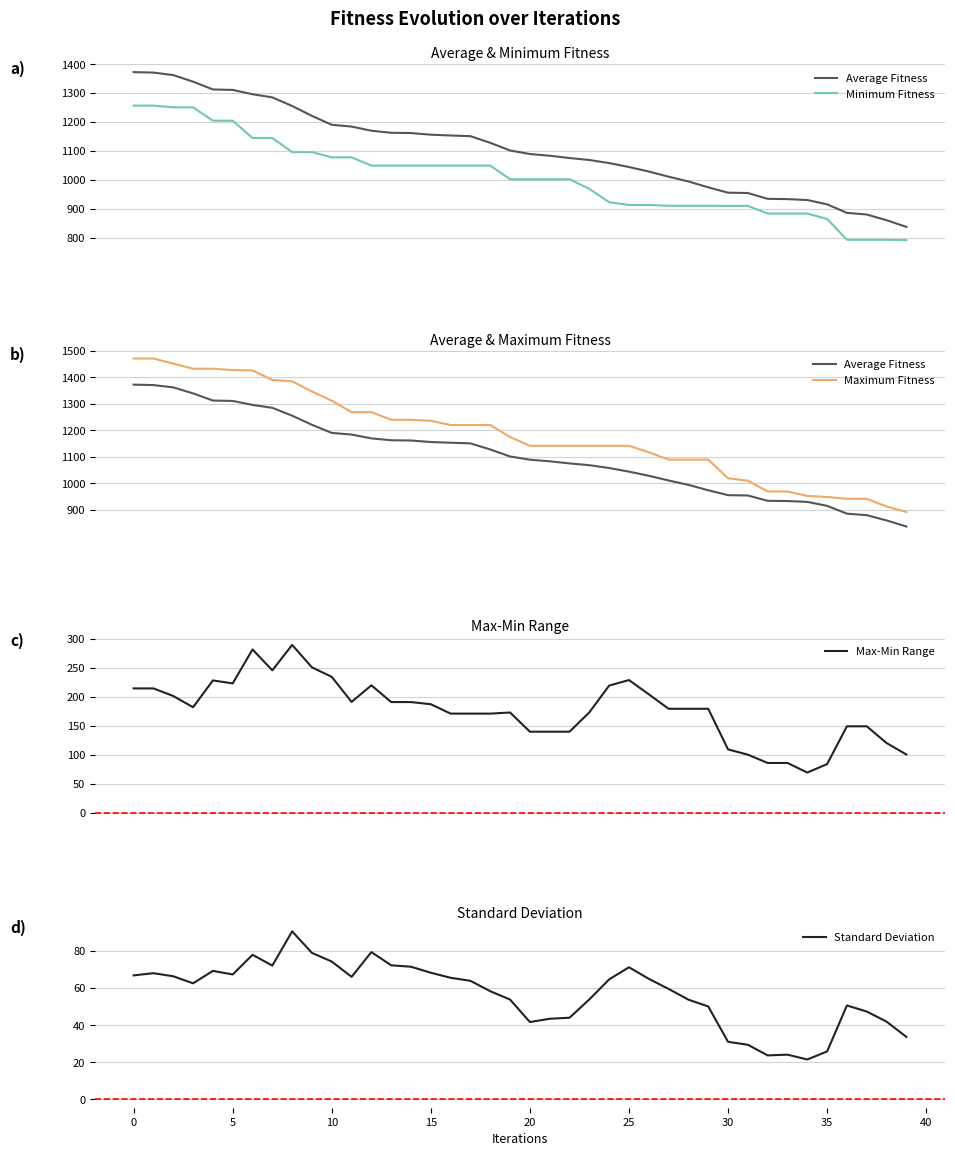

In Max-Min Range, how many points are lower than both neighbors (excluding endpoints)?

5